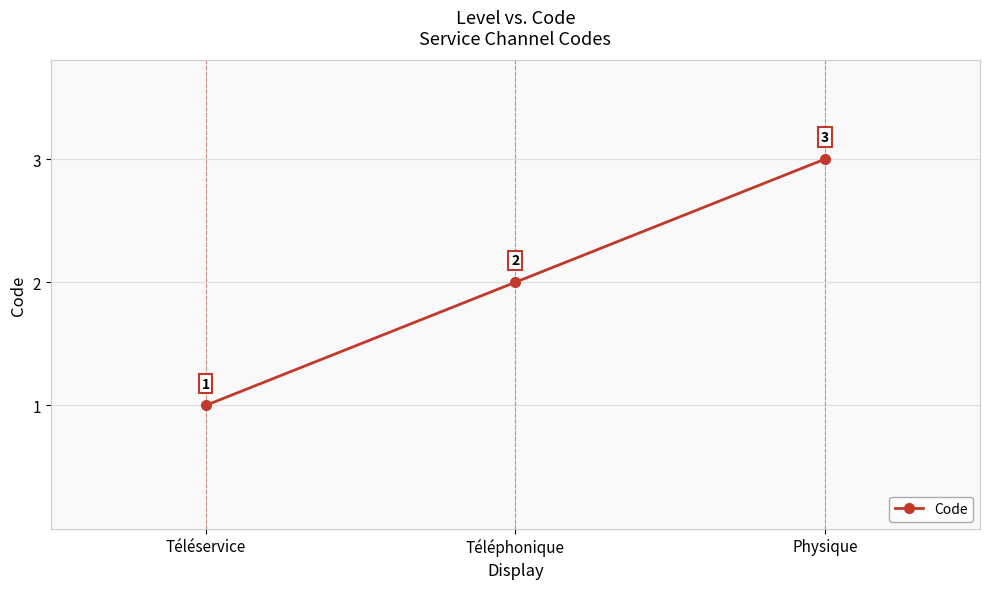

Rank the categories by value from highest to lowest.

Physique, Téléphonique, Téléservice